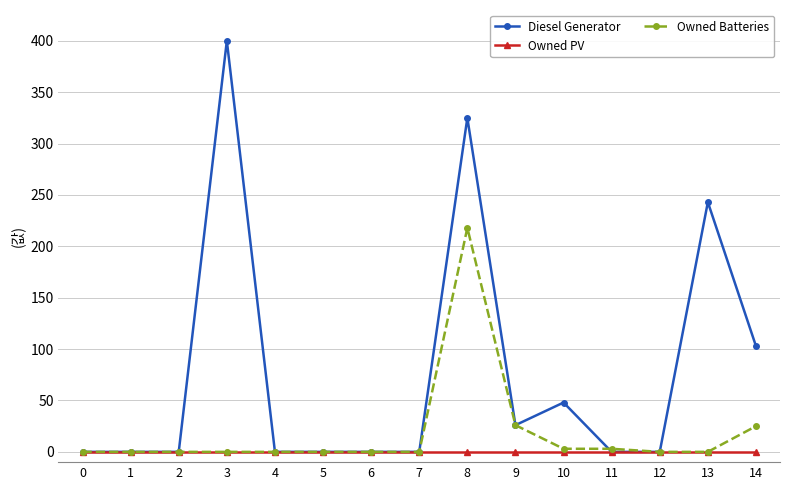

What is the value of the Owned Batteries point at the 9th from the left?

218